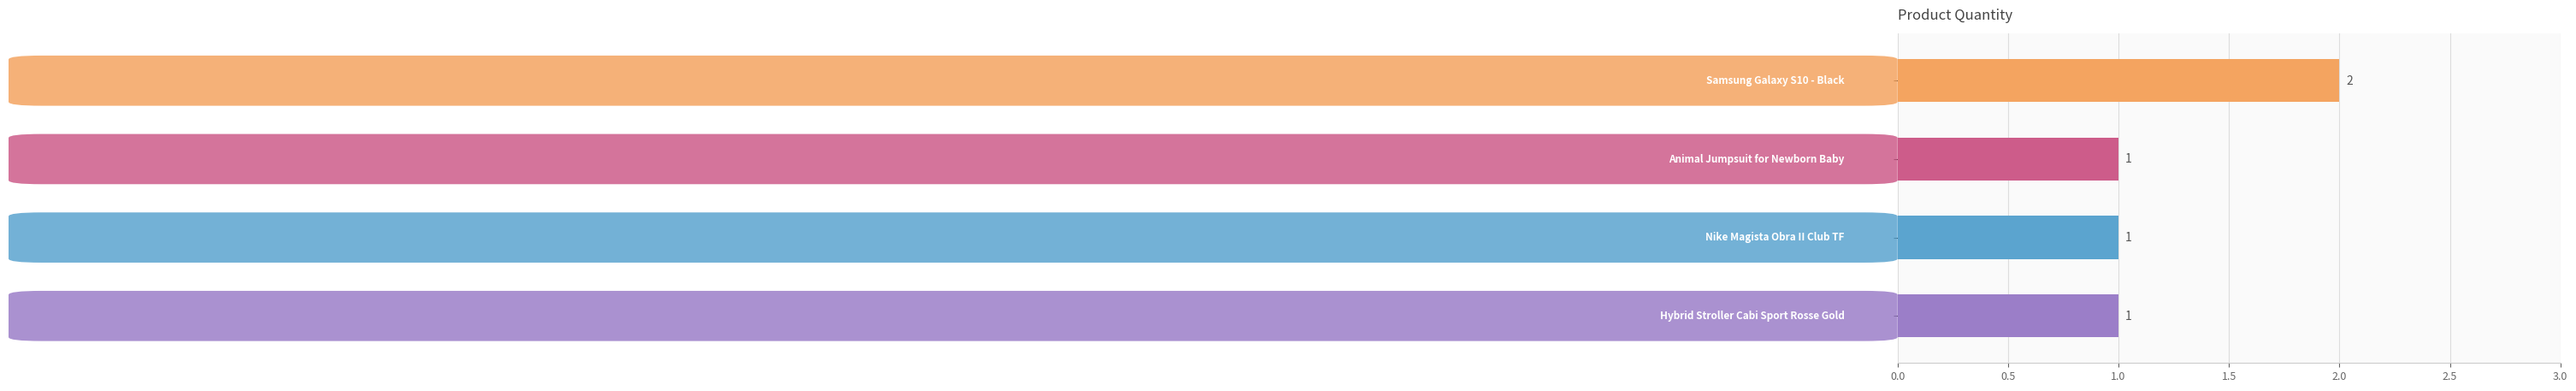

What is the average value?

1